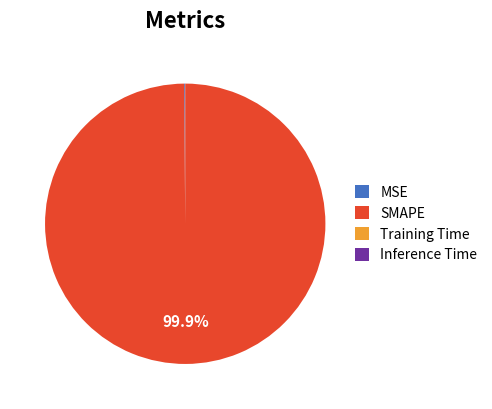

What is the largest slice in the pie chart?

SMAPE